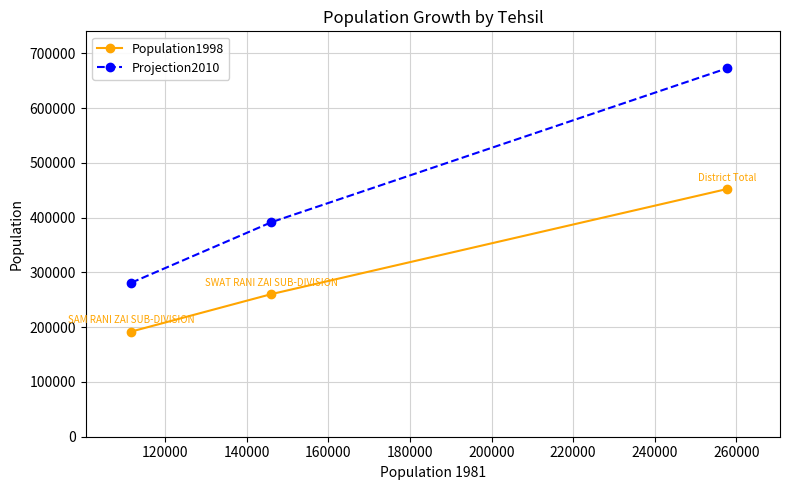

What is the difference between the maximum and minimum values in the Projection2010 series?

391503.4